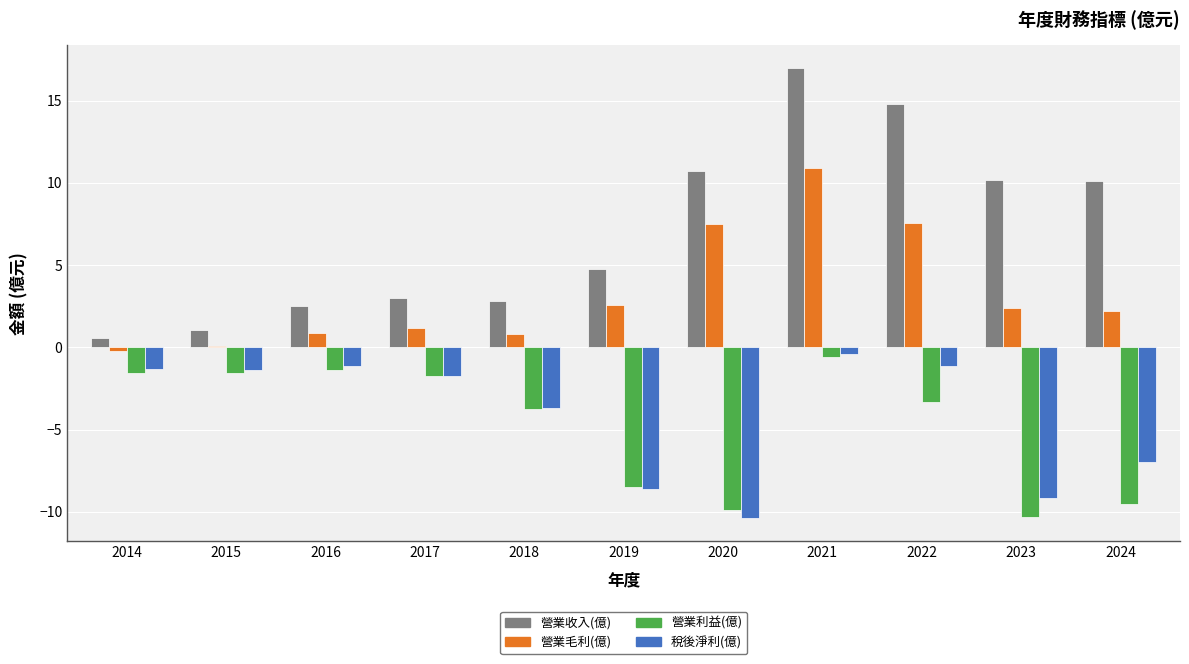

What is the sum of all 稅後淨利(億) values?

-46.0